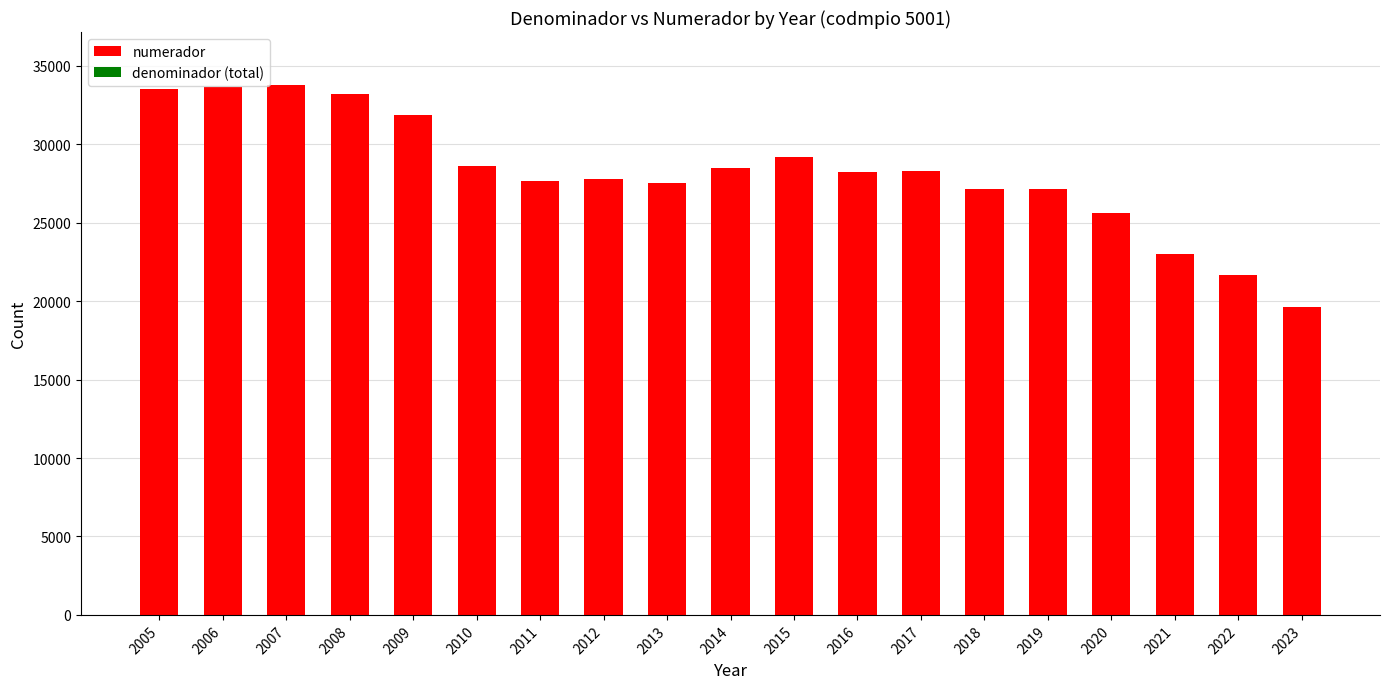

The chart shows a value of 27816 at 2012. True or false?

True